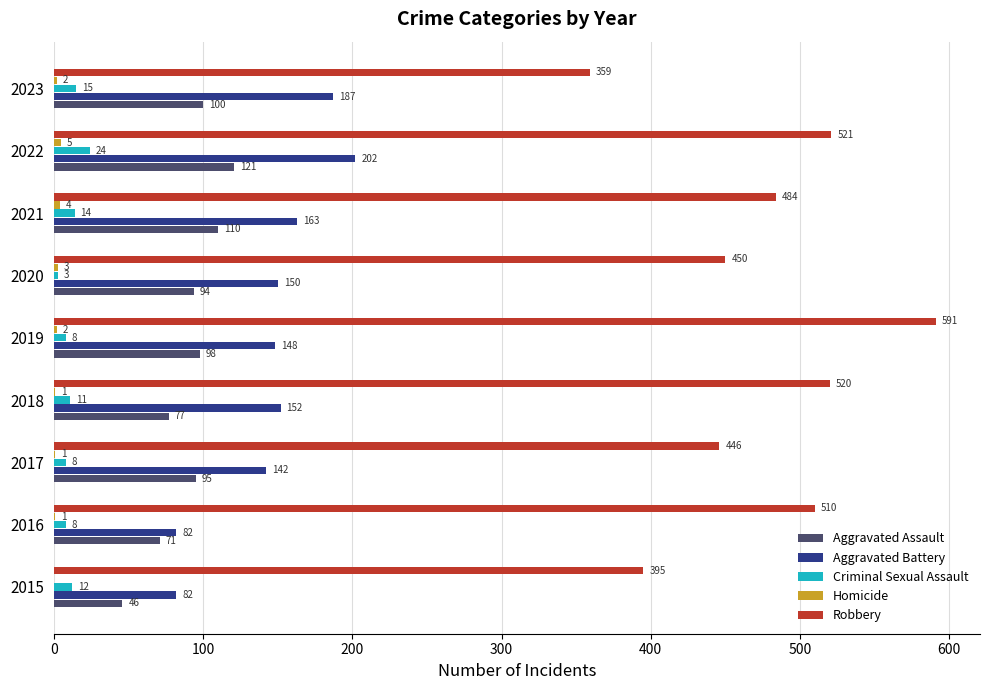

Which series changed the most between 2016 and 2017?

Robbery